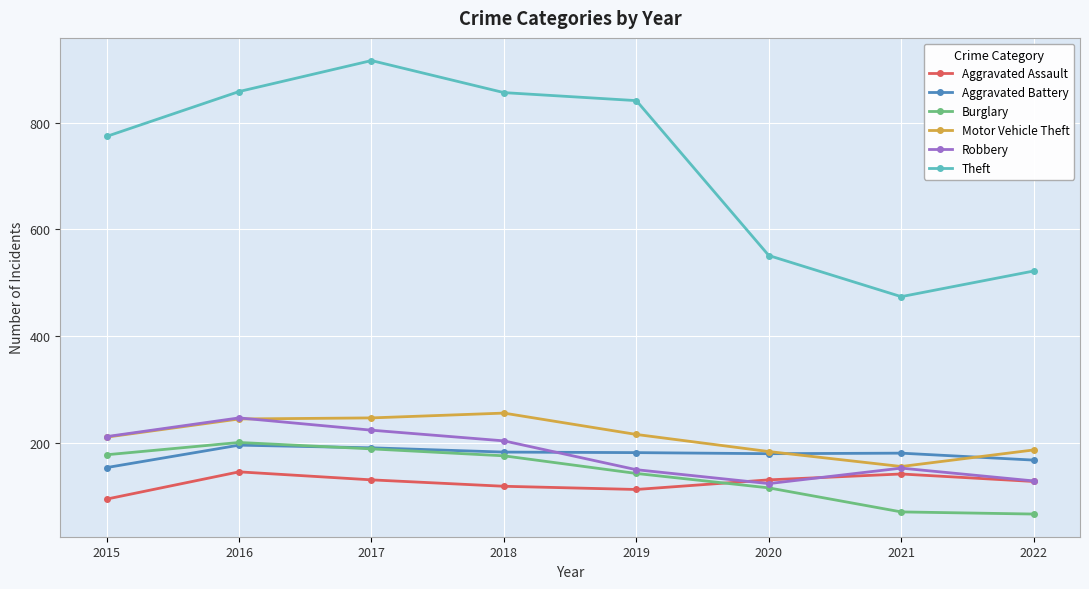

Which series has the widest spread of values?

Theft